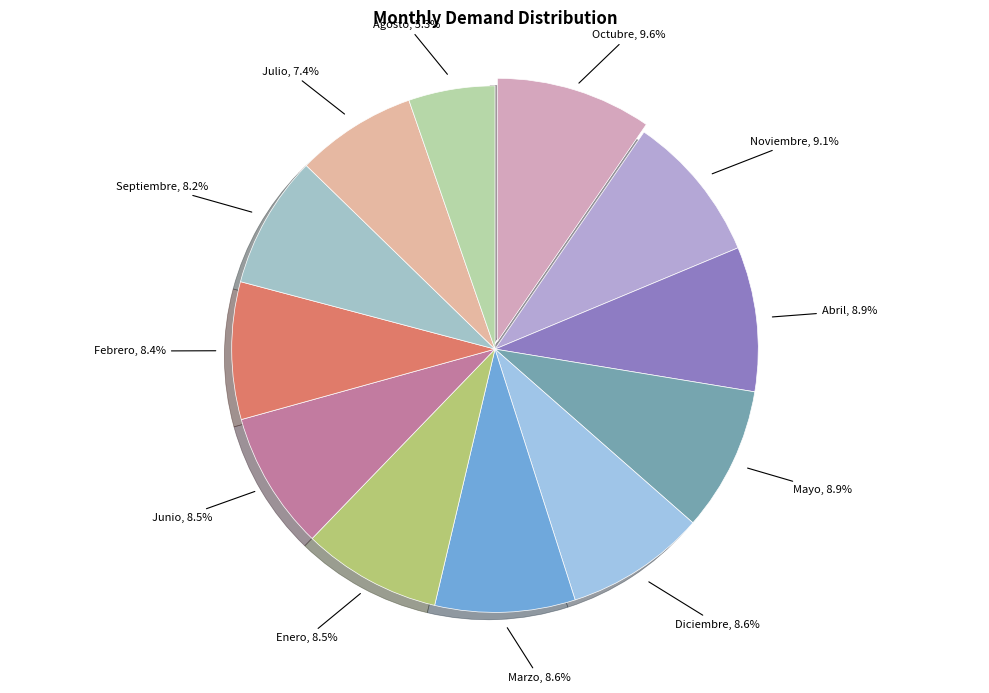

Does any single category account for the majority?

No